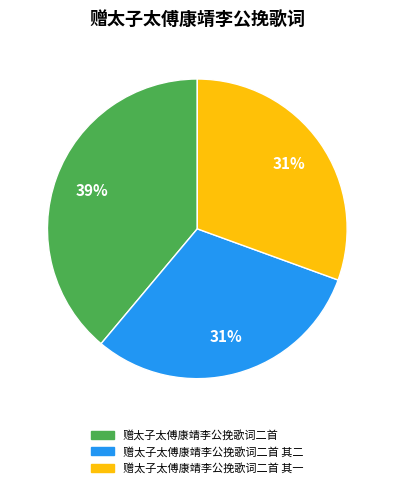

What is the ratio of the value at 赠太子太傅康靖李公挽歌词二首 其一 to the value at 赠太子太傅康靖李公挽歌词二首?

0.8